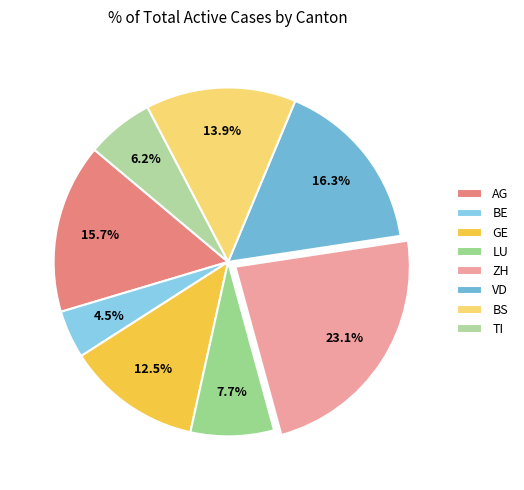

To the nearest percent, what is the difference between the largest and smallest slice percentages?

19%